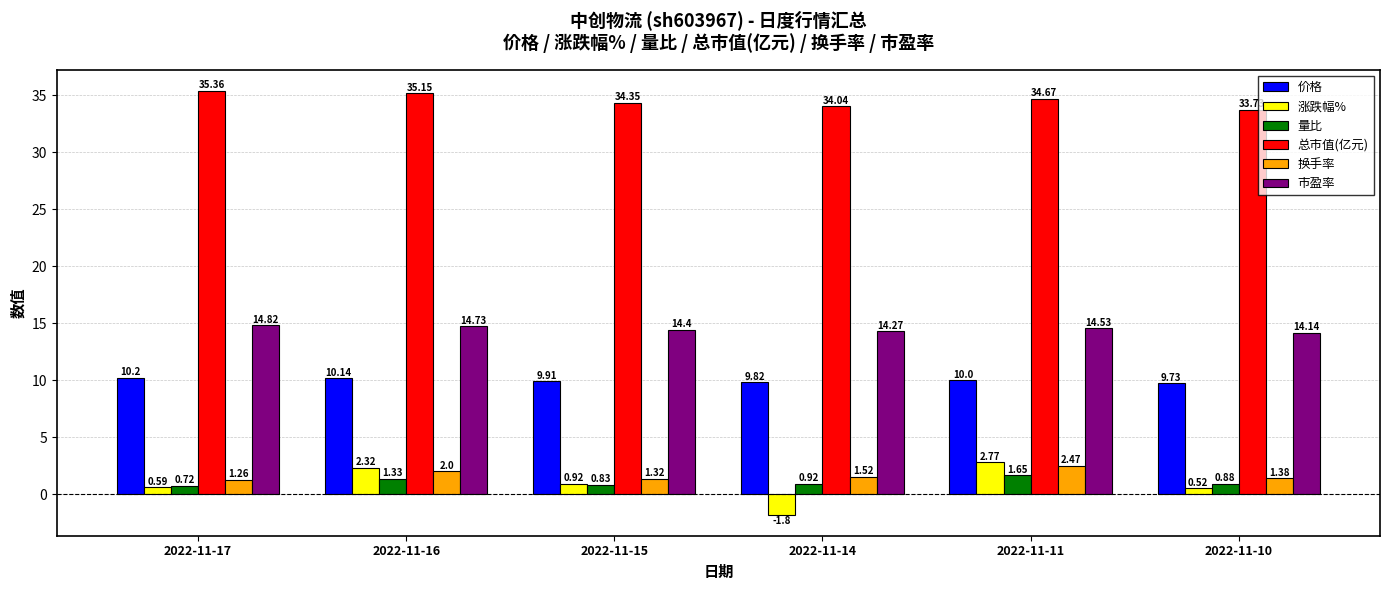

At how many categories does at least one series exceed 0?

6